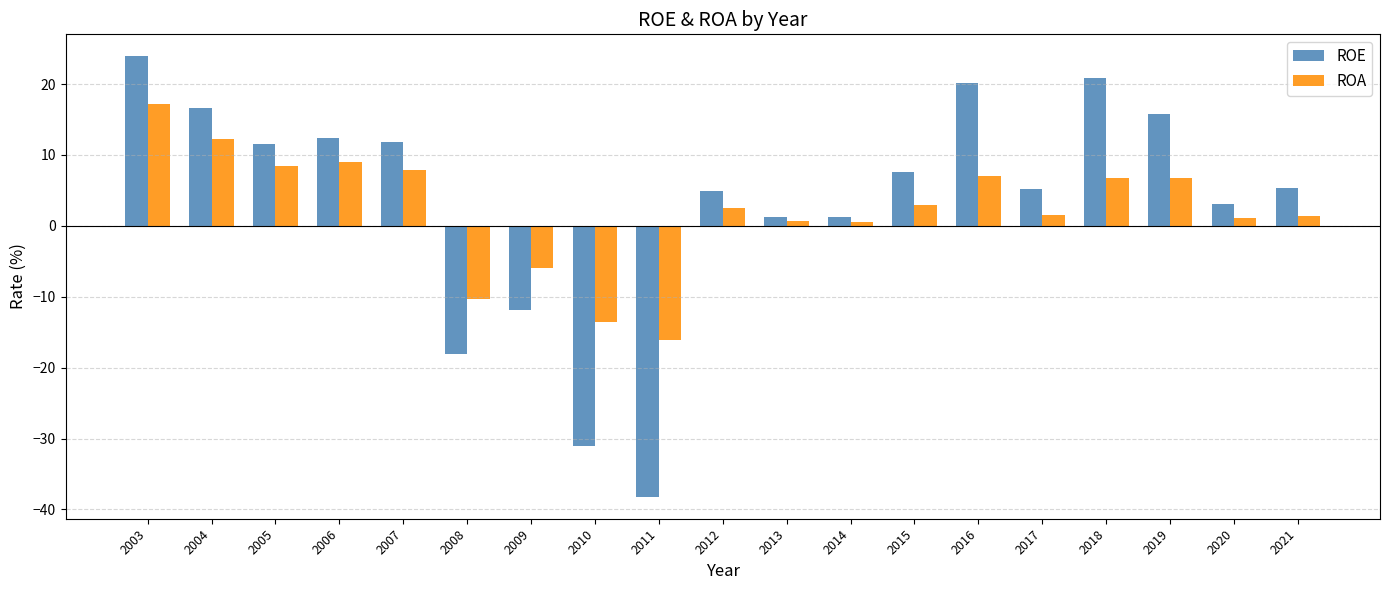

What is the total value across all series at 2018?

27.6